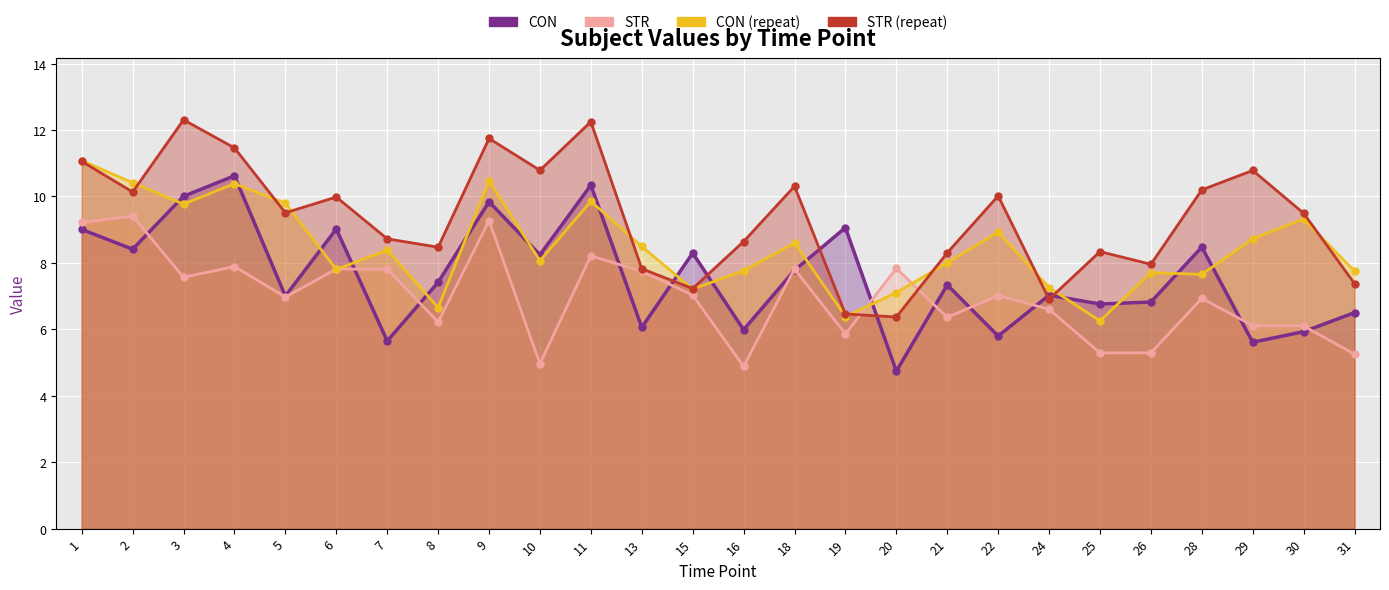

Which series has the largest range (max minus min)?

STR_2